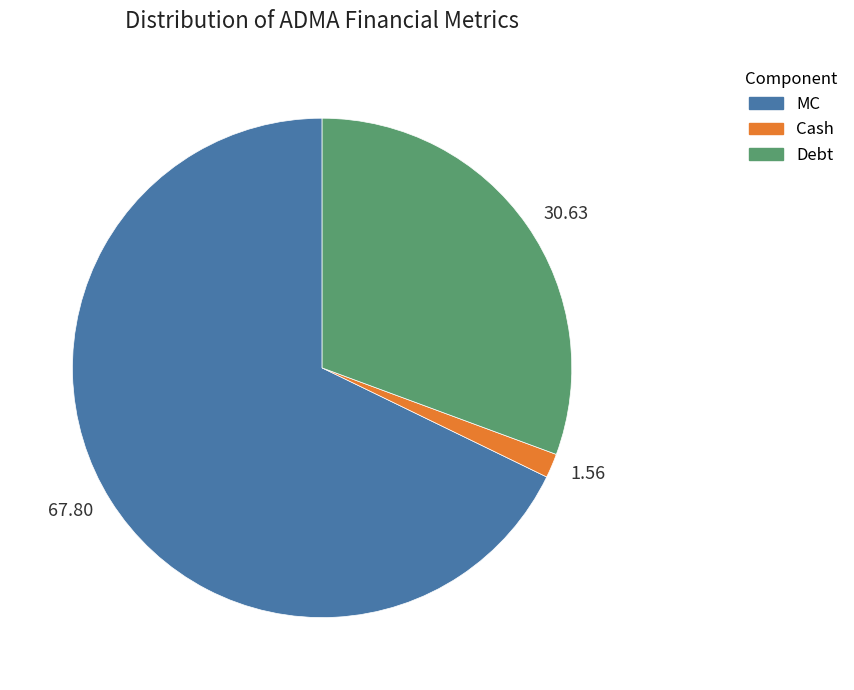

Rank the categories by value from lowest to highest.

Cash, Debt, MC